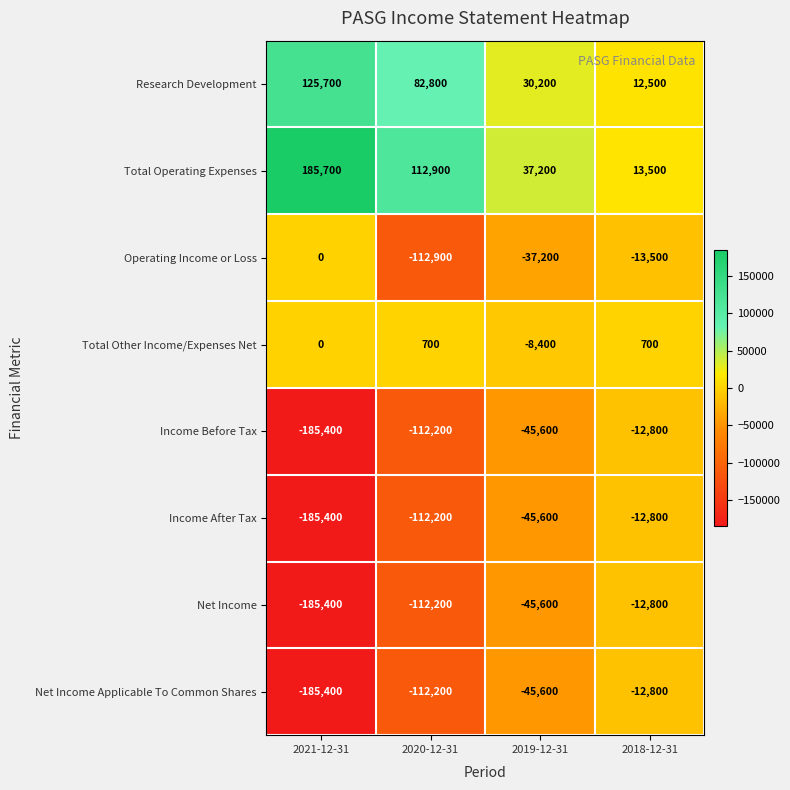

List the labels in order of Income After Tax value, largest first.

2018-12-31, 2019-12-31, 2020-12-31, 2021-12-31